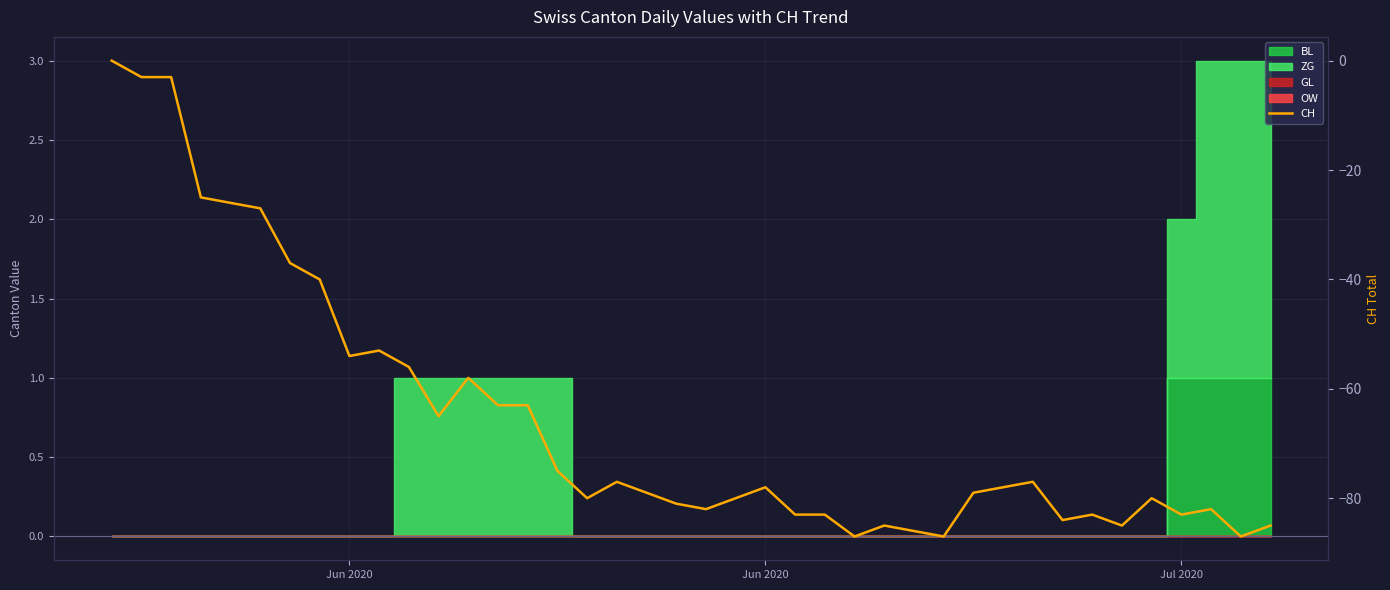

What is the difference between the second highest and minimum values?

84